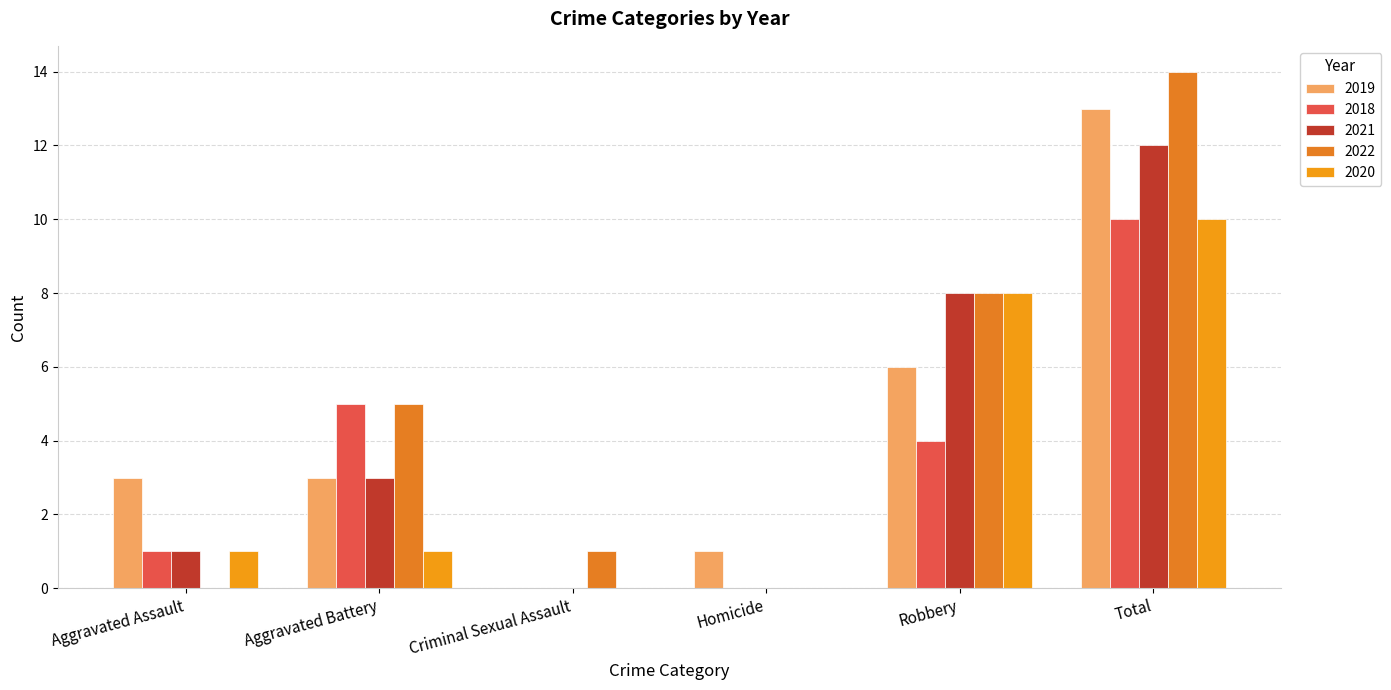

How many positive values does the 2019 series have?

5